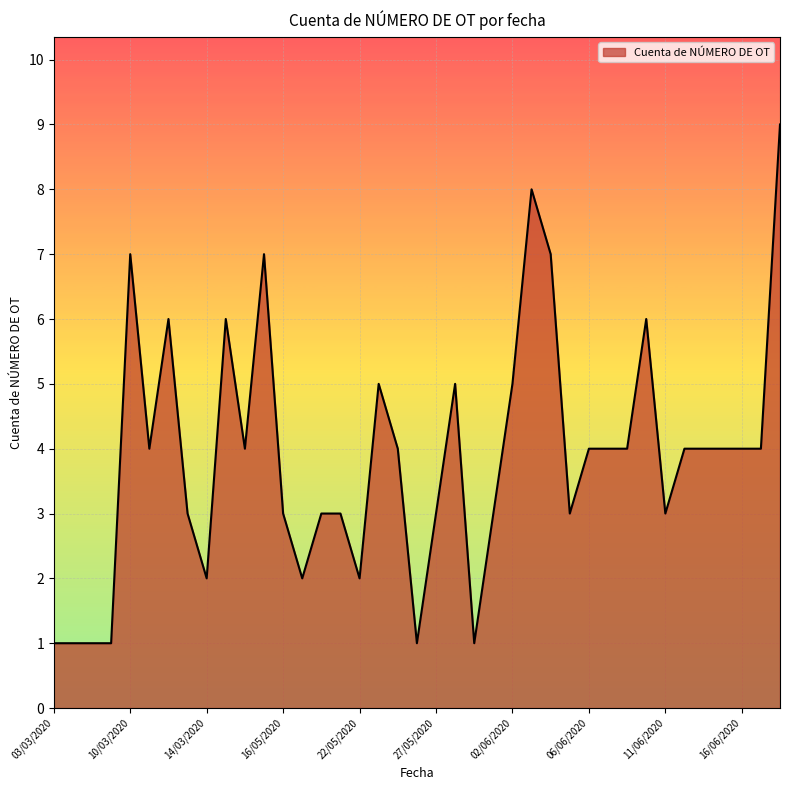

Count the values in the range 3 to 5.

22